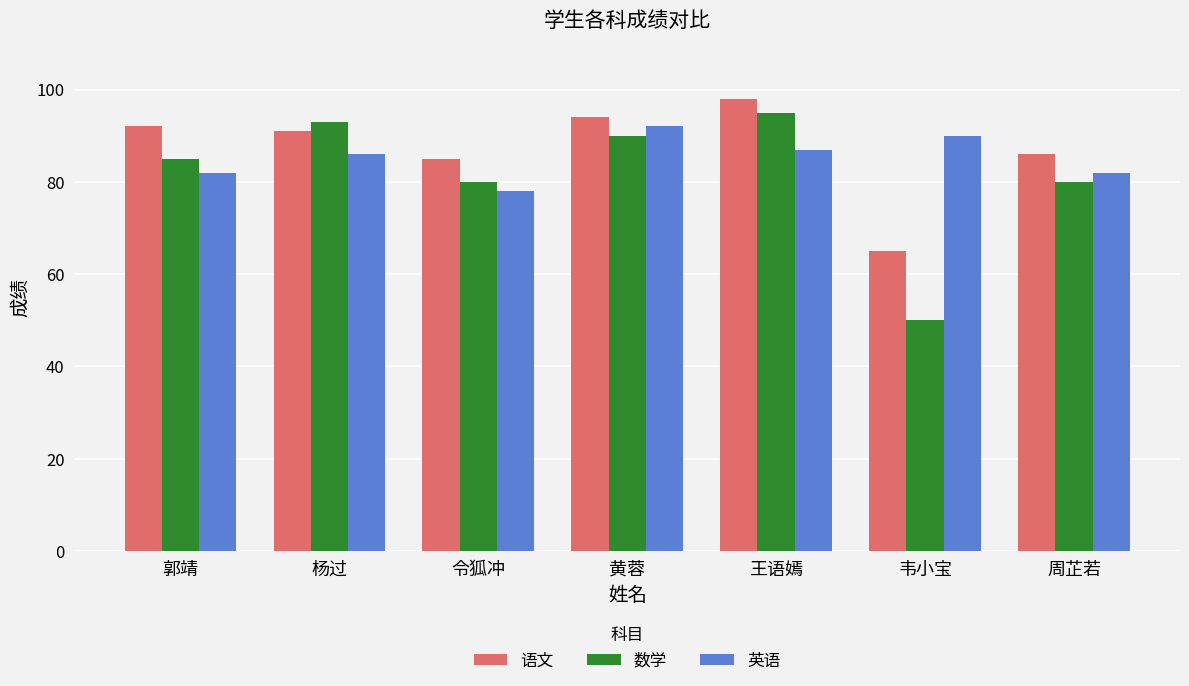

What is the difference between the 英语 values at 令狐冲 and 王语嫣?

9